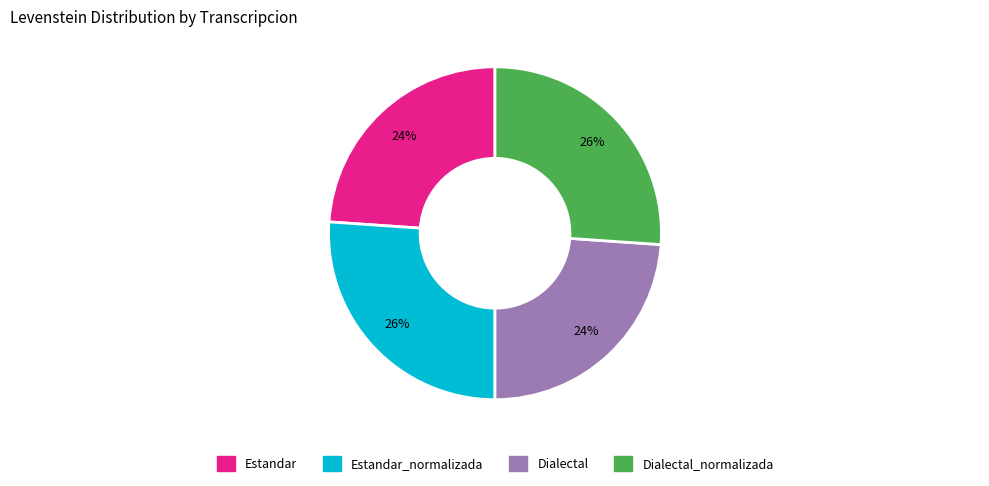

Is there any slice that represents more than half of the pie?

No